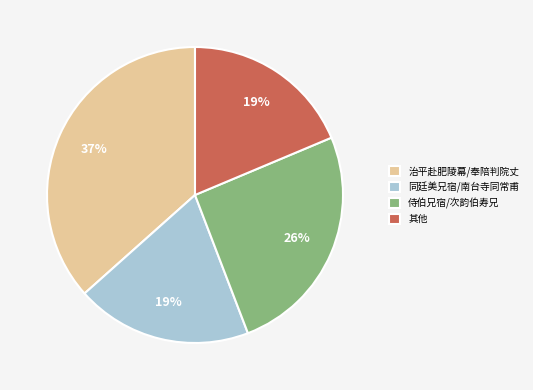

Do 治平赴肥陵幕/奉陪判院丈 and 同廷美兄宿/南台寺同常甫 together represent more than half of the pie?

Yes